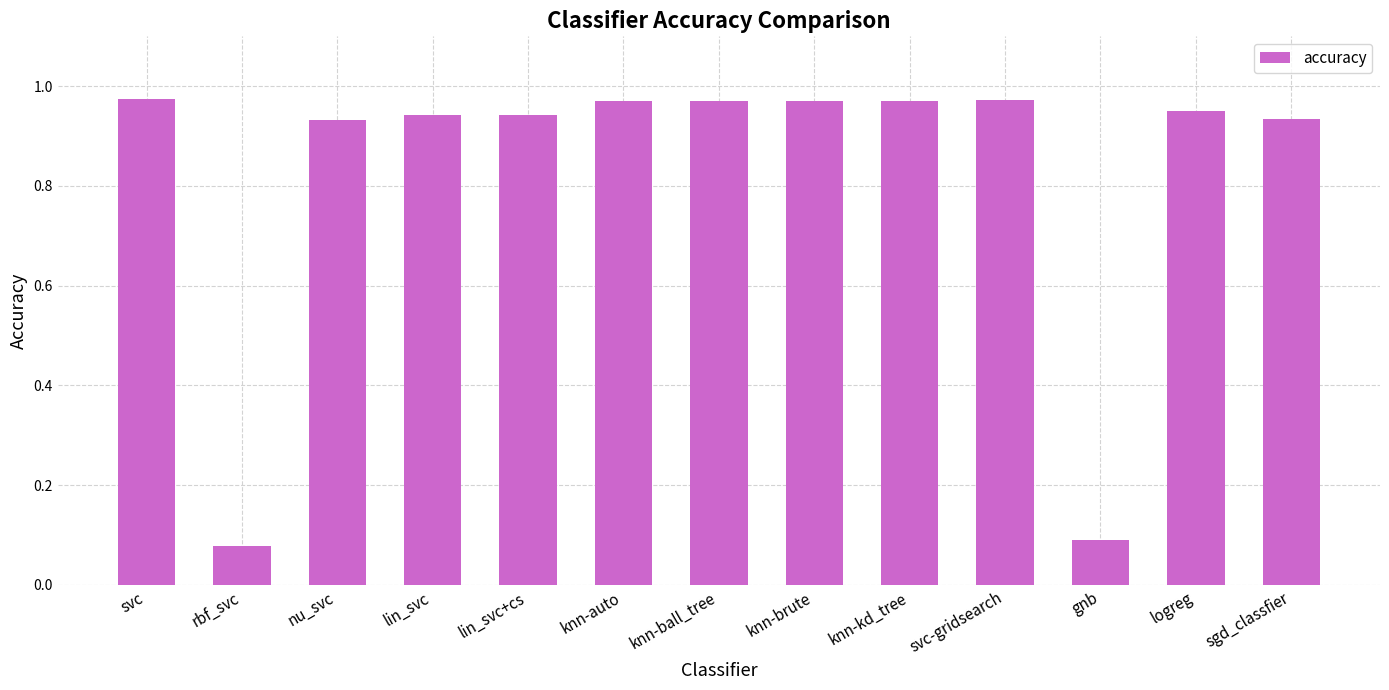

What is the label of the 13th bar from the right?

svc